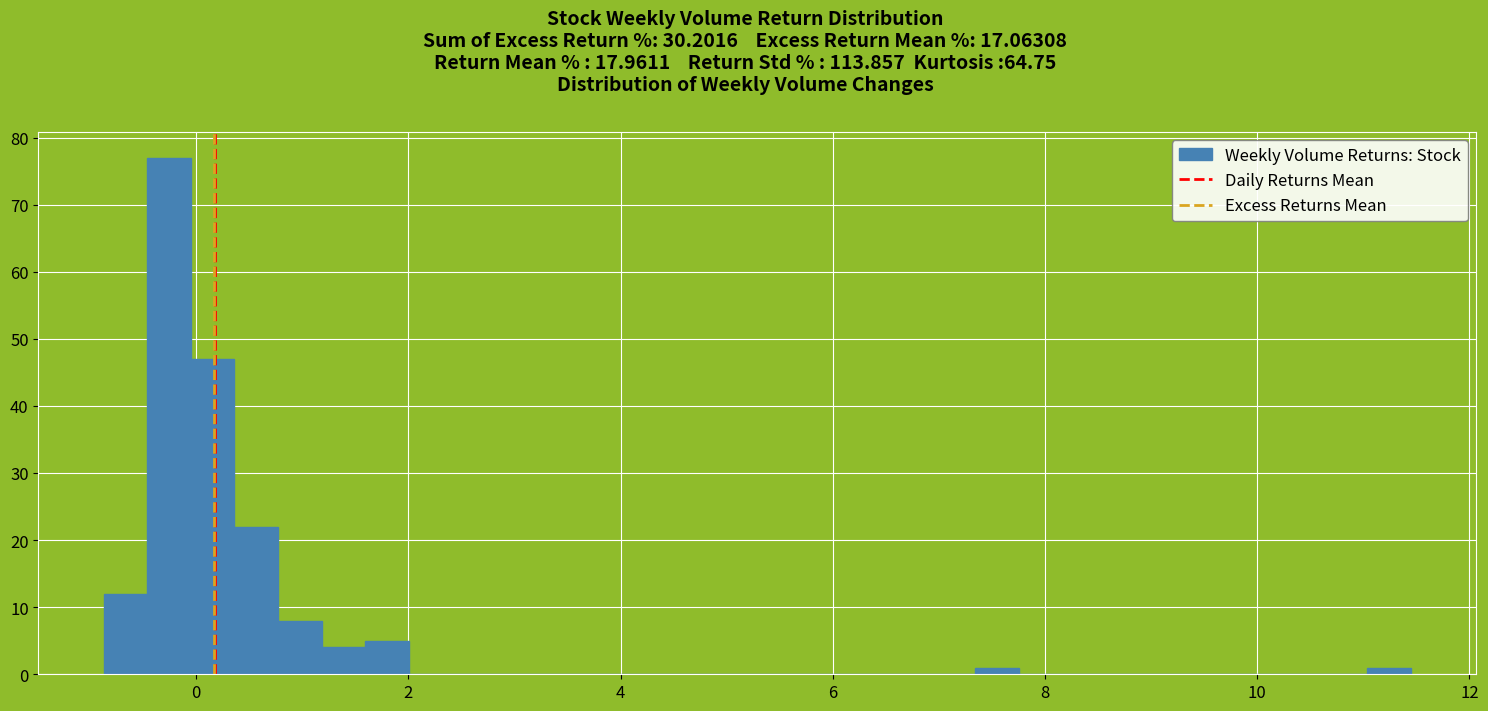

Read against the x-axis, roughly where is the centre of the tallest bar?

-0.2